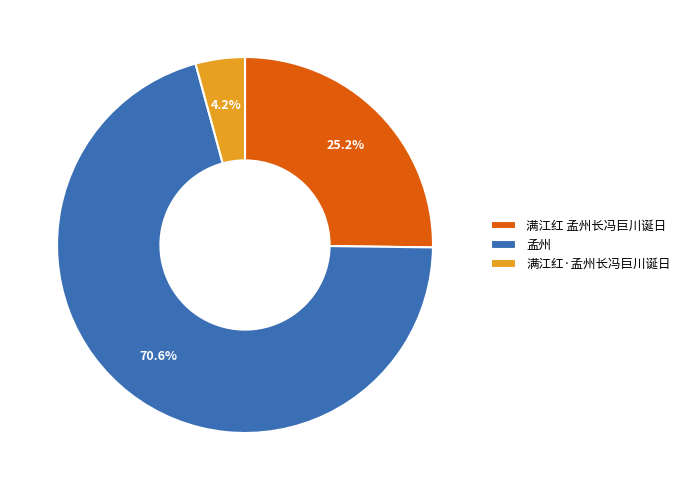

To the nearest percent, what portion does 满江红·孟州长冯巨川诞日 represent?

4%